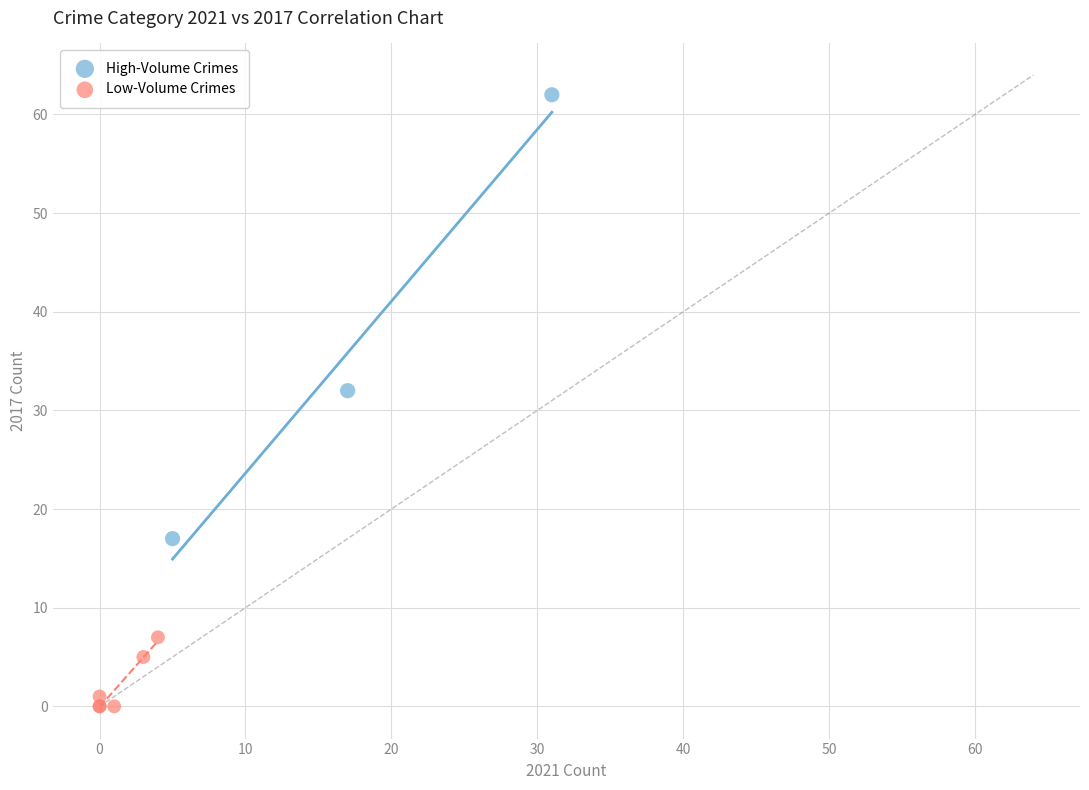

Which series reaches the maximum Y coordinate?

High-Volume Crimes